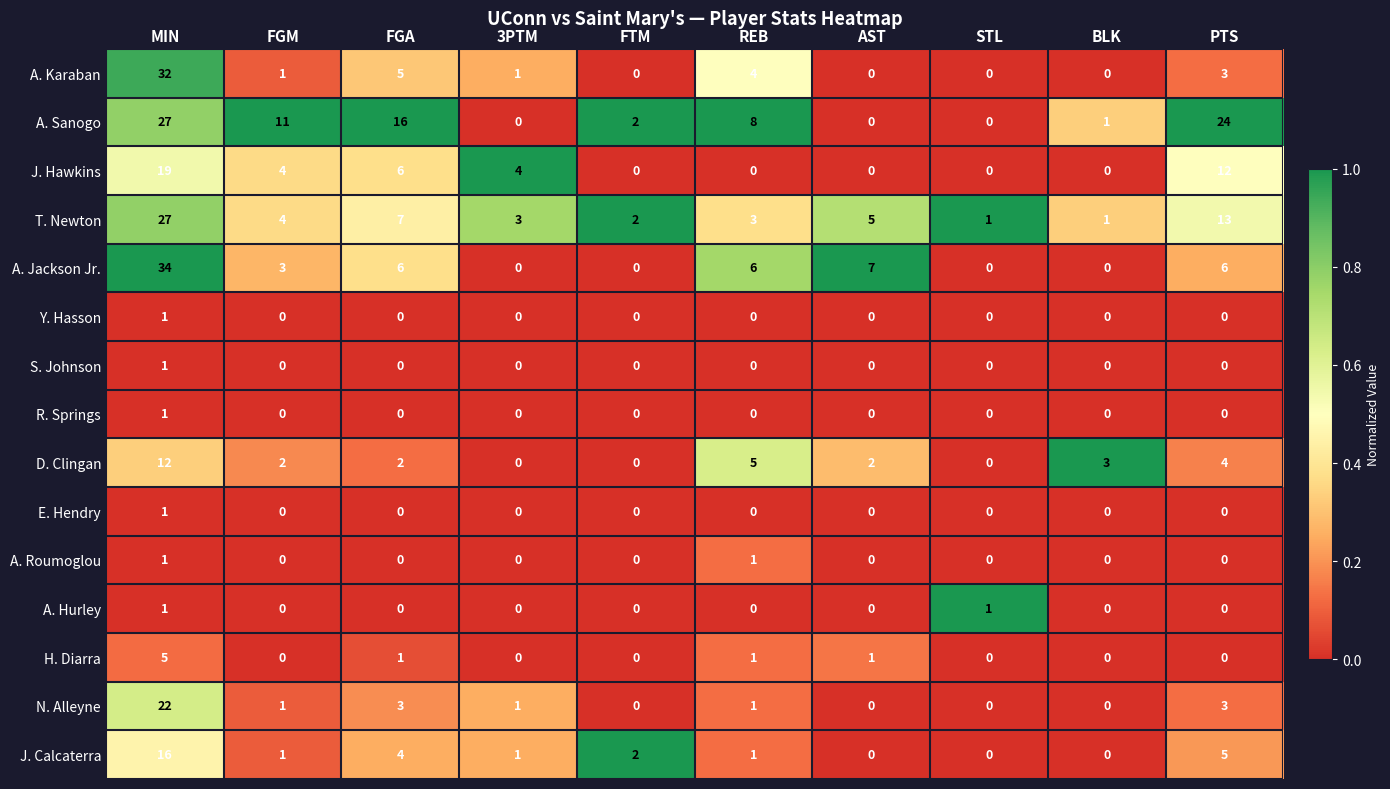

Which series changed the most between 3PTM and AST?

A. Jackson Jr.